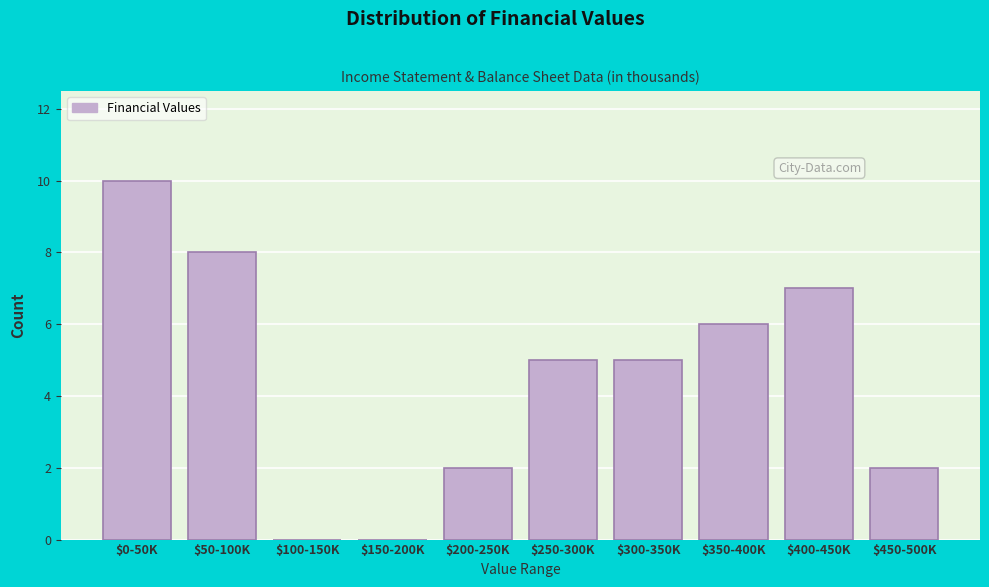

What is the sum of all values?

45